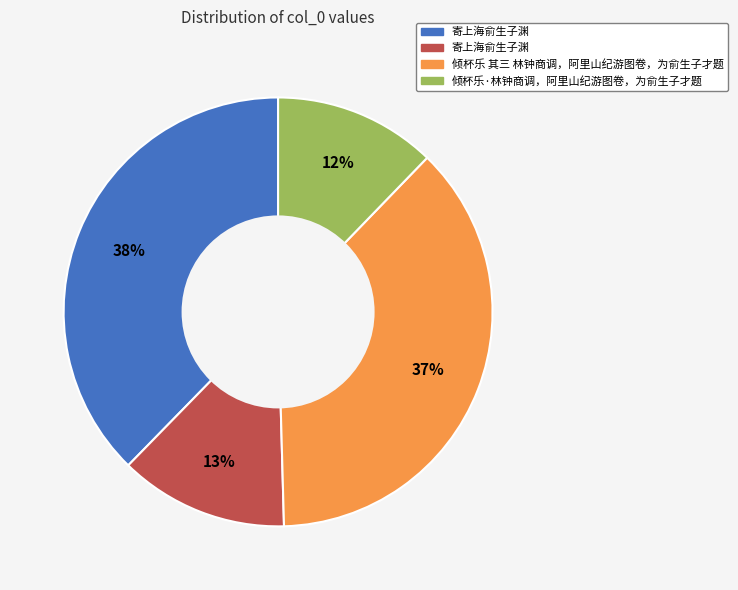

Is there any slice that represents more than half of the pie?

No